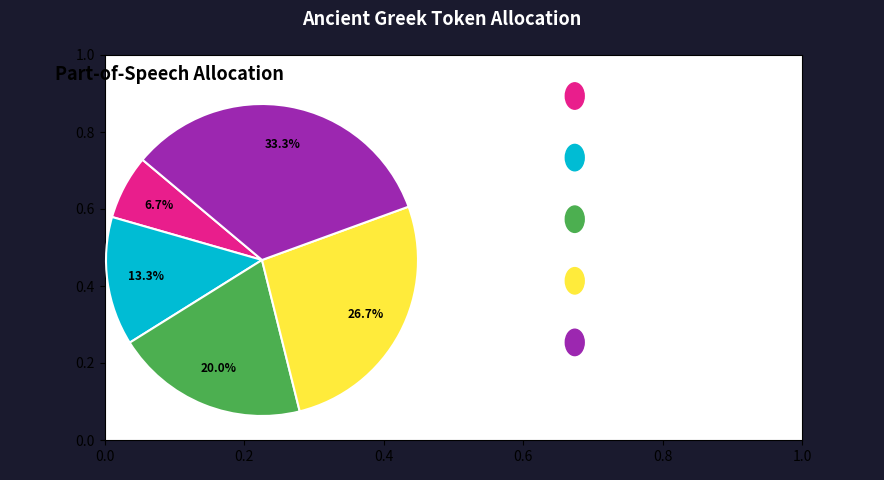

Is there a majority slice in this chart?

No